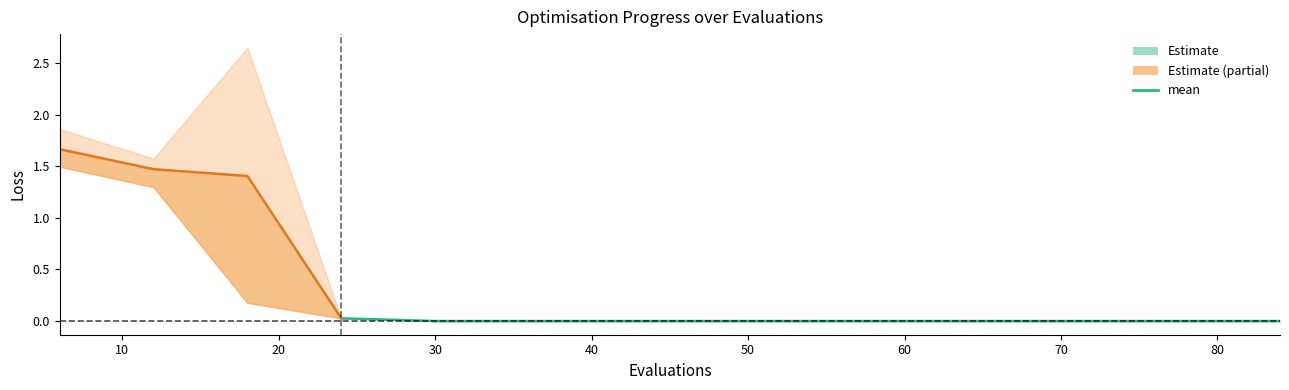

True or false: the data has more than 2 interior local peaks.

False